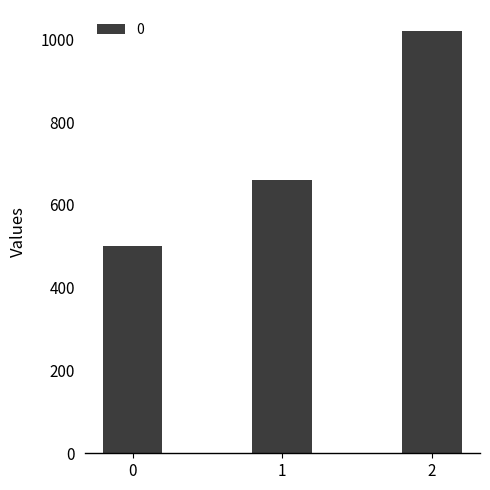

What is the greatest value displayed?

1020